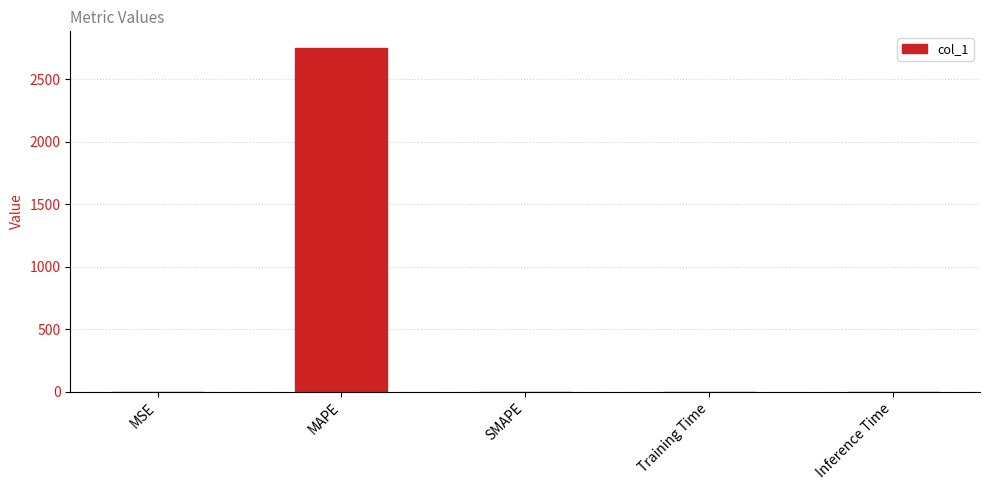

The chart shows a value of 2747.8 at MAPE. True or false?

True